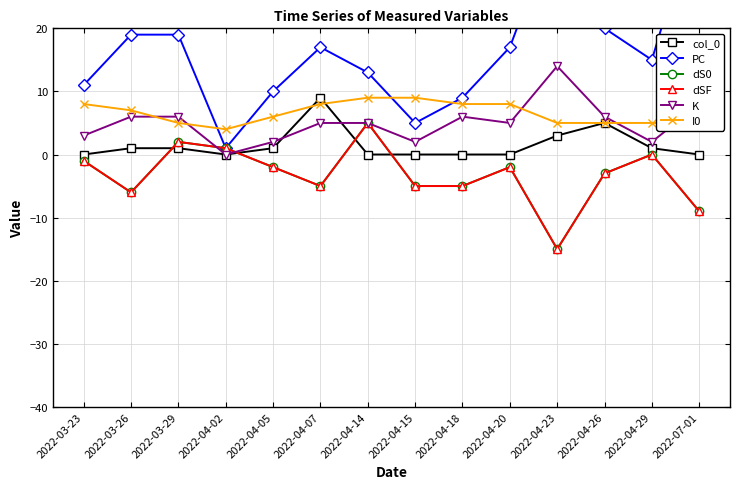

Which has a higher value, 2022-04-07 or 2022-03-29?

2022-04-07